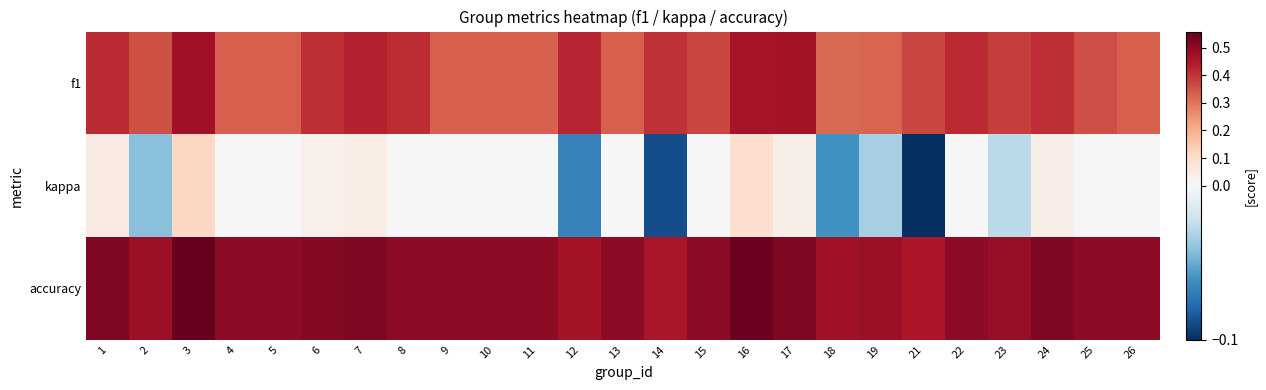

At how many categories does at least one series exceed 0?

25